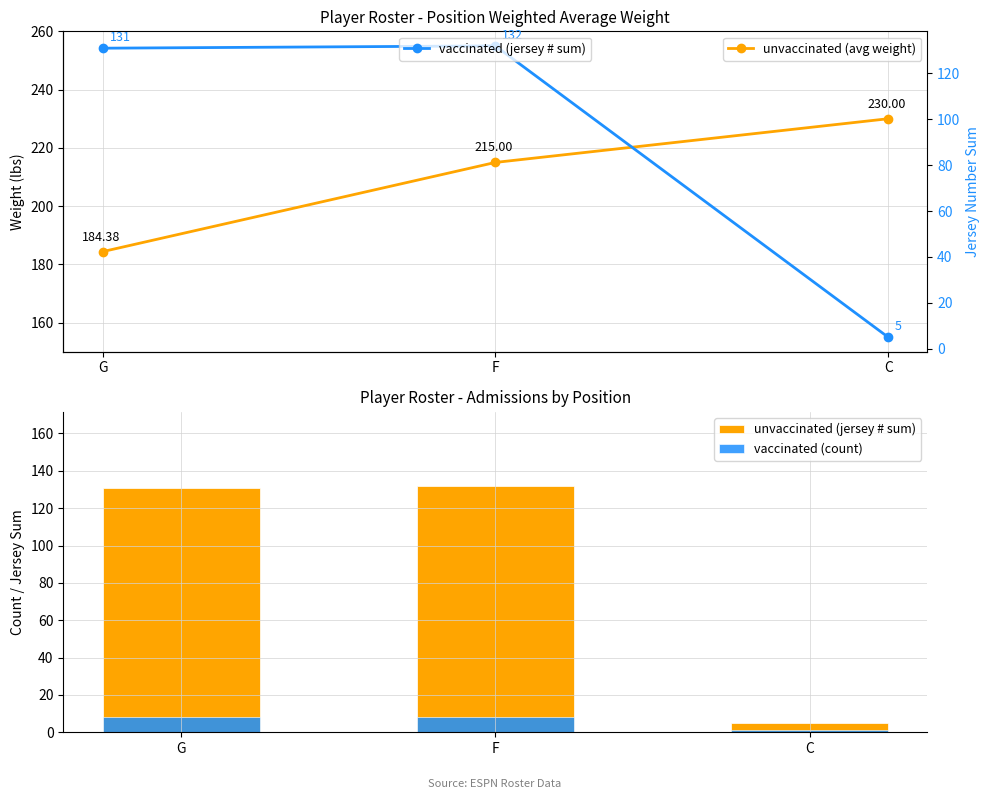

Rank the series by their maximum value, from highest to lowest.

unvaccinated (avg weight), unvaccinated (jersey # sum), vaccinated (jersey # sum), vaccinated (count)